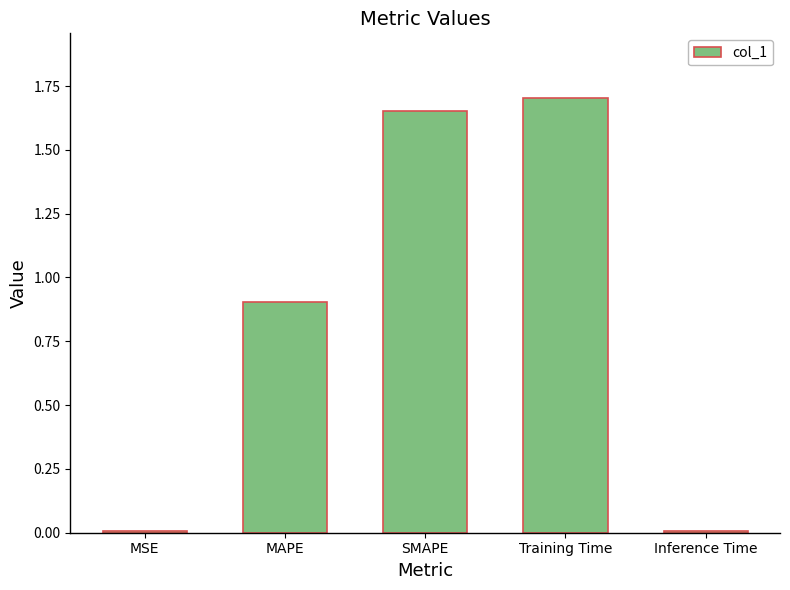

What is the change in value from MAPE to Training Time?

+0.8